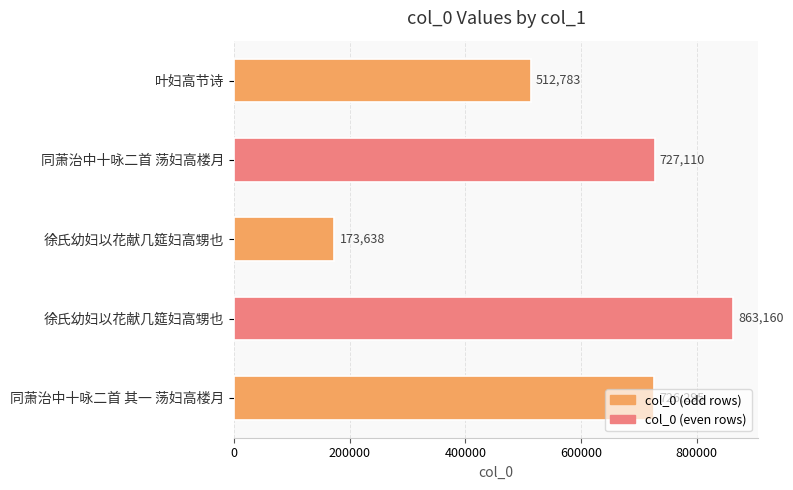

What is the greatest value displayed?

863160